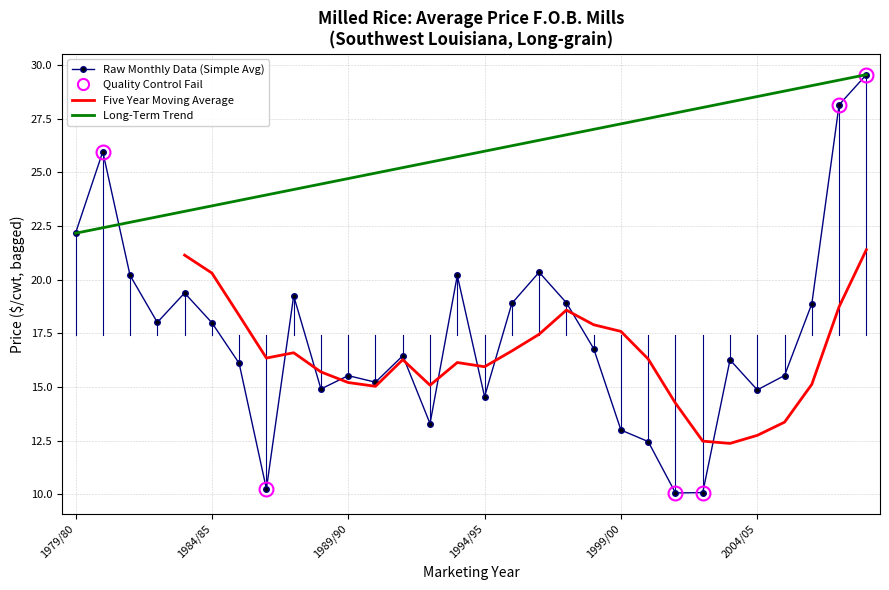

The value of Raw Monthly Data (Simple Avg) at 1984/85 is 18.0. True or false?

True